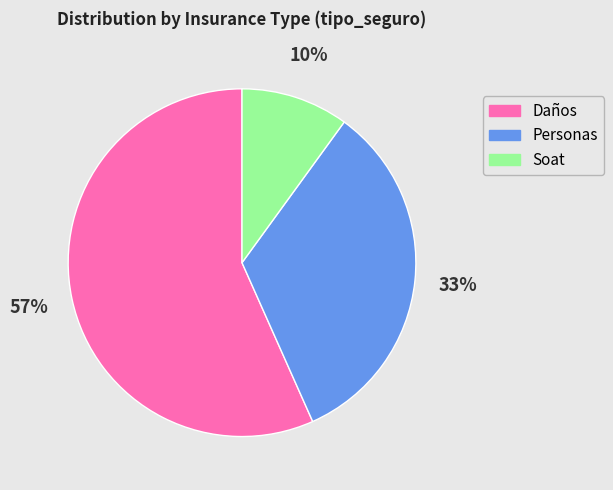

To the nearest percent, what is the difference between the largest and smallest slice percentages?

47%